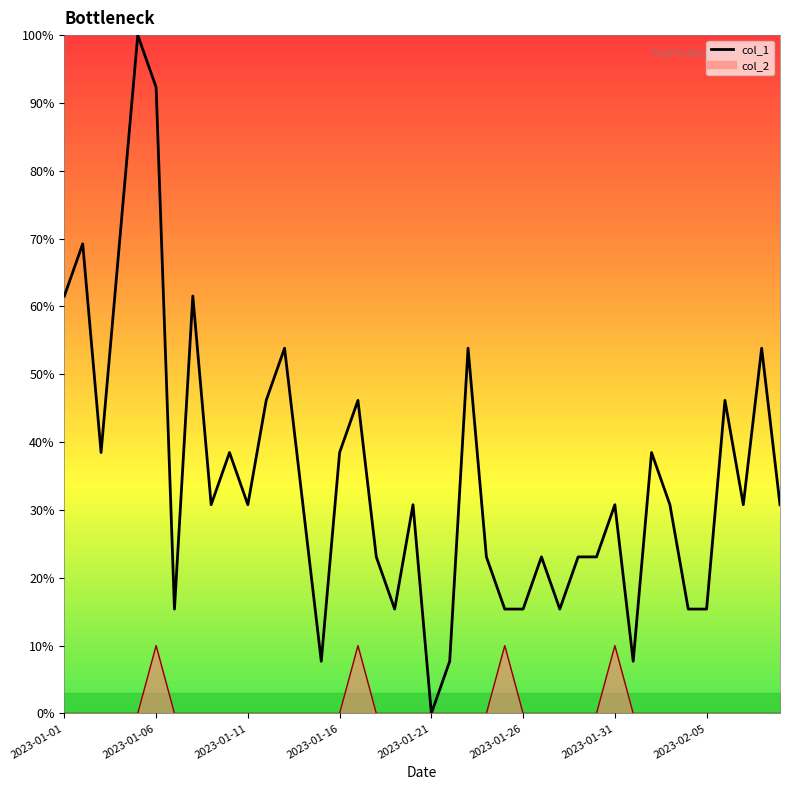

Is it true that the value at 31 is 7.7?

True